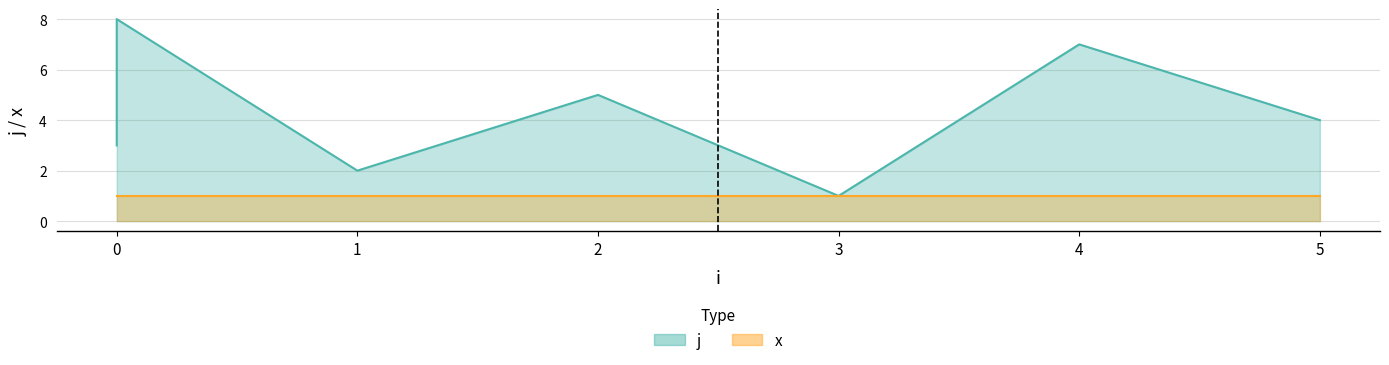

Reading left to right, transcribe all the data shown in this chart.

3	6	8	2	5	1	7	4